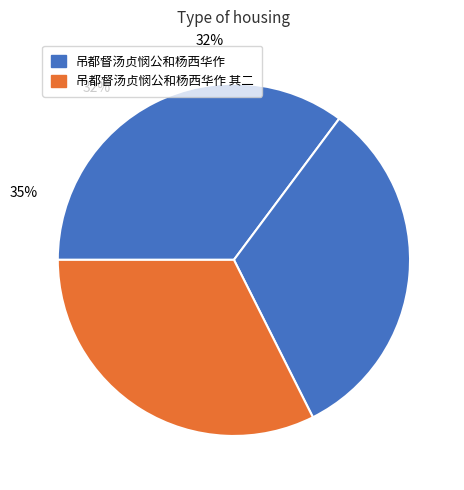

Does any single category account for the majority?

No